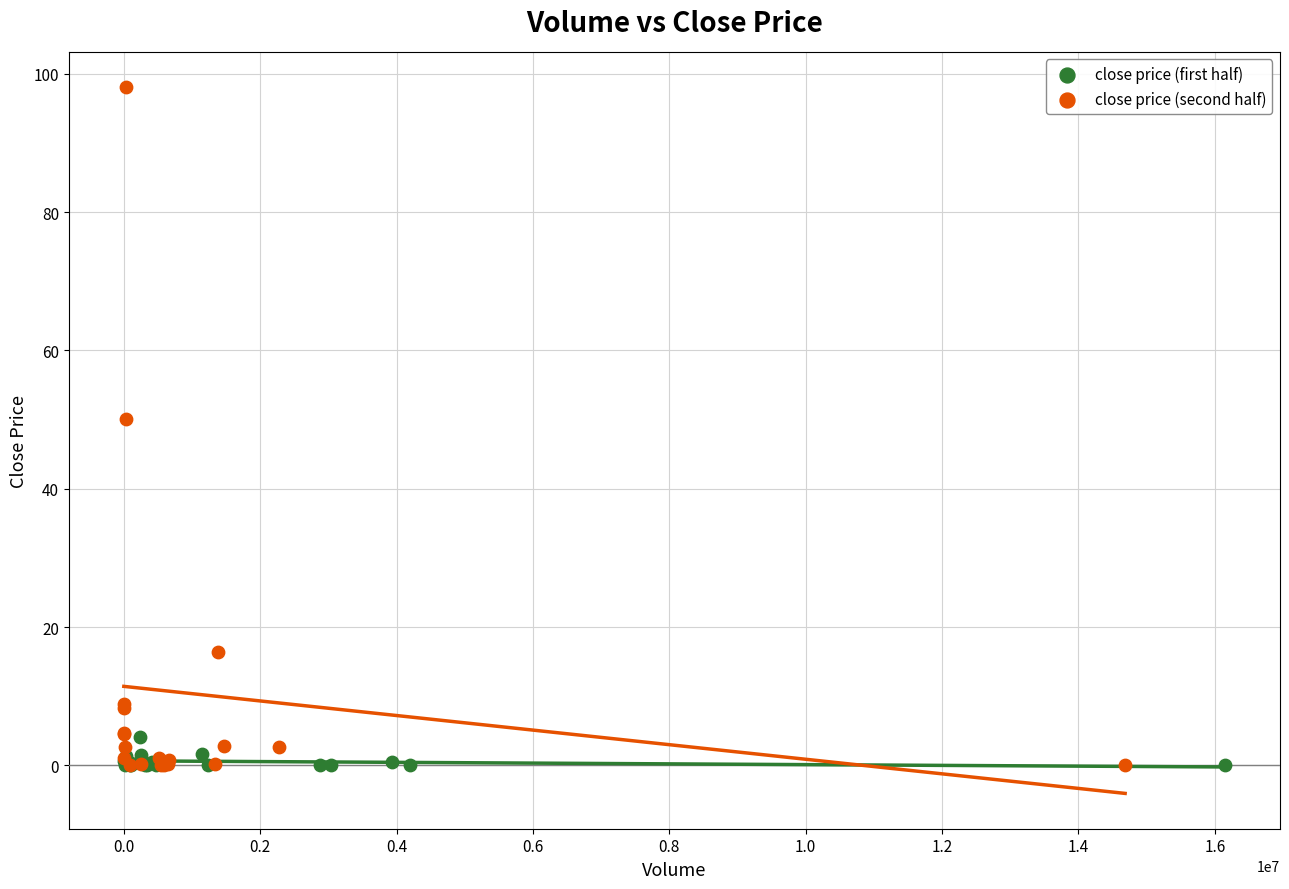

Which series has the largest Y range (max minus min)?

close price (second half)